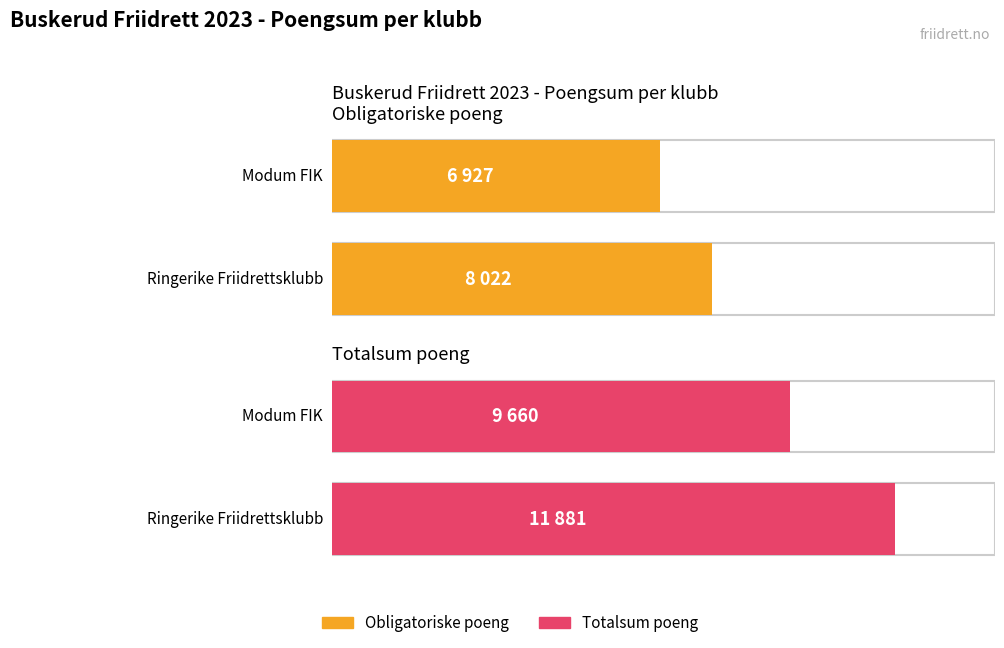

How many distinct data groups are displayed?

2